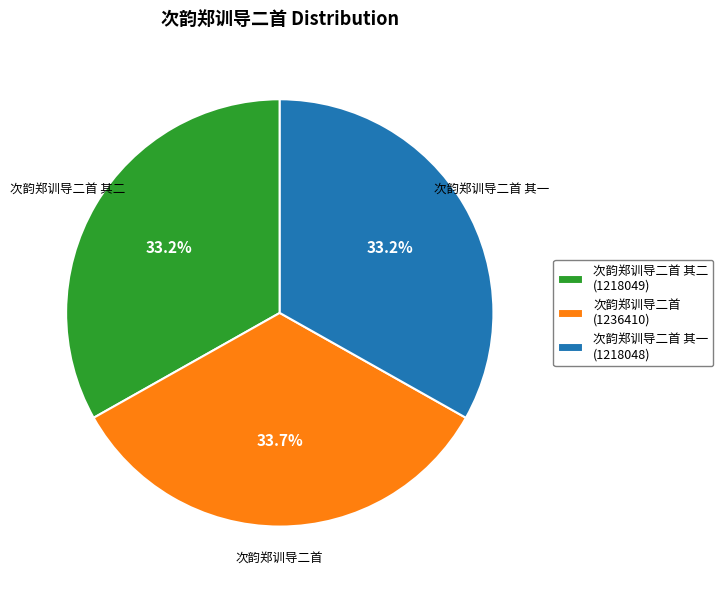

What is the ratio of the value at 次韵郑训导二首 其二 (1218049) to the value at 次韵郑训导二首 其一 (1218048)?

1.0